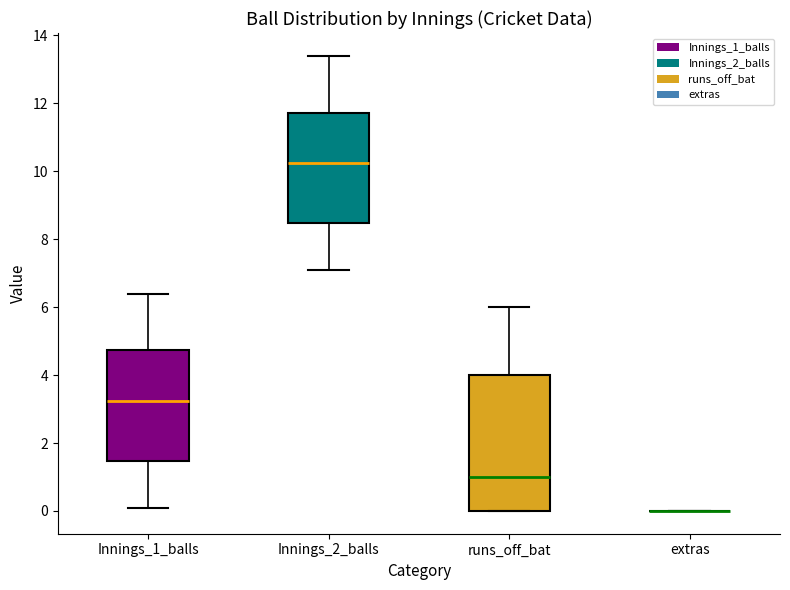

Which box is the tallest, from its lower edge to its upper edge?

runs_off_bat